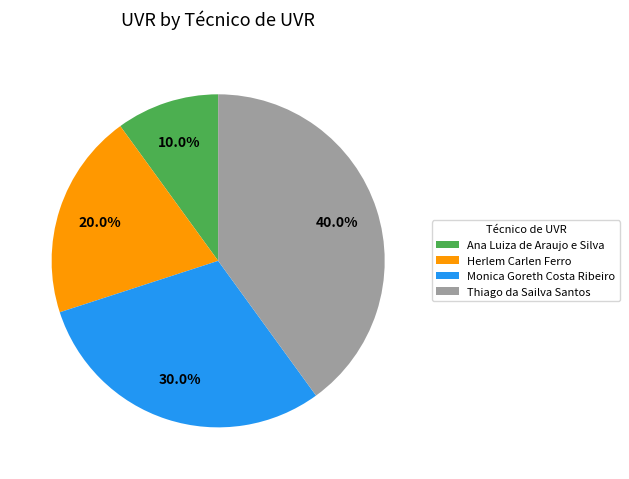

Count the number of slices in the pie.

4